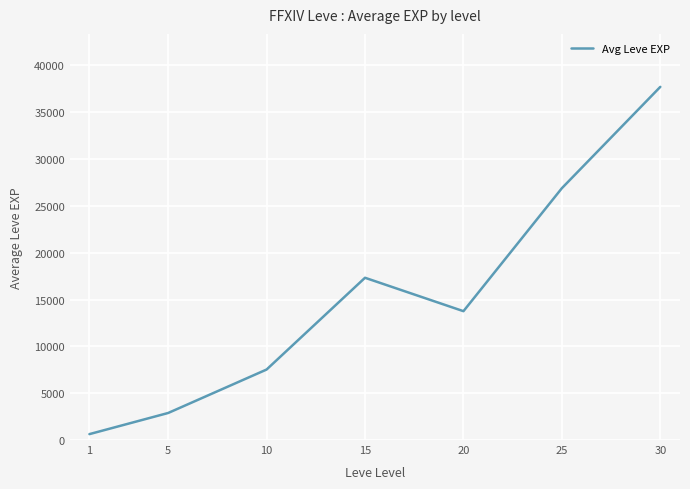

True or false: there are more than 1 points higher than both neighbors.

False